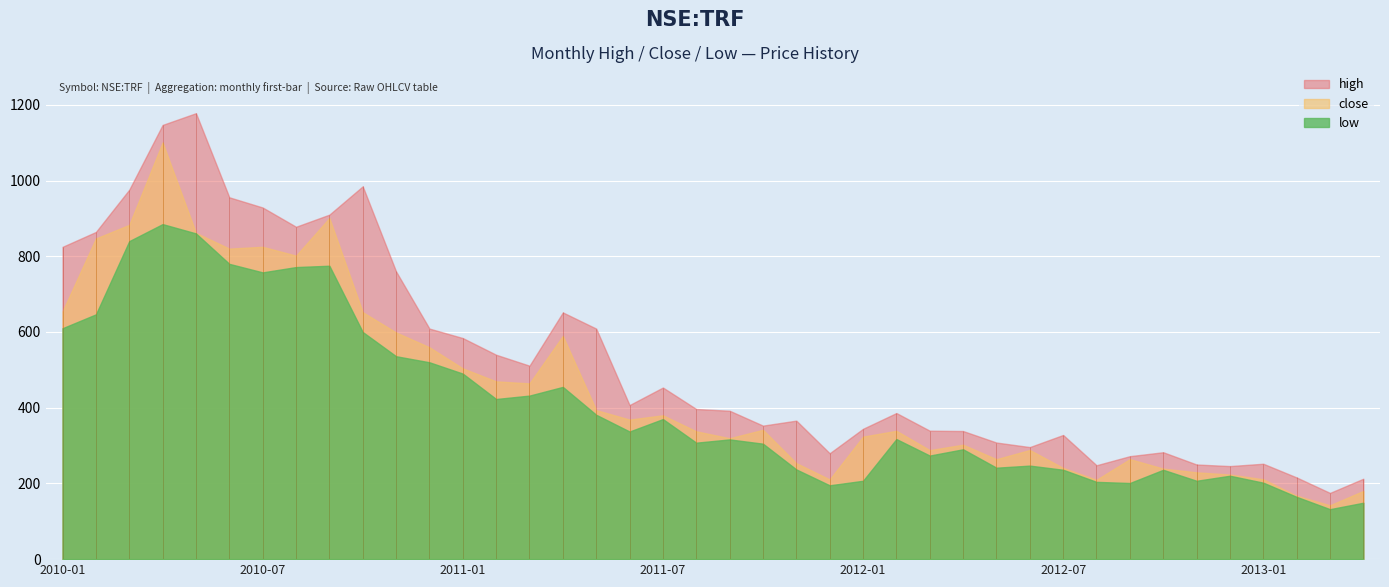

How many lines are shown in the chart?

3